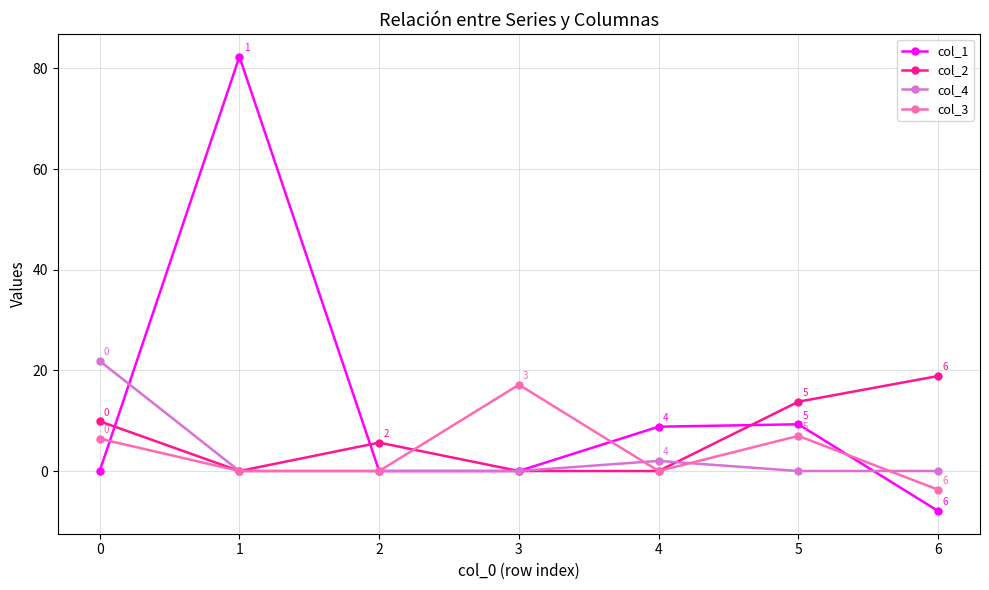

The value of col_4 at 1 is 7.0. True or false?

False